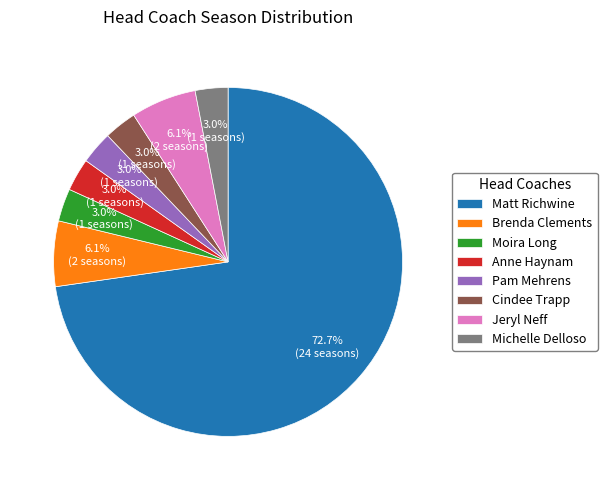

Is Matt Richwine the majority of the pie?

Yes